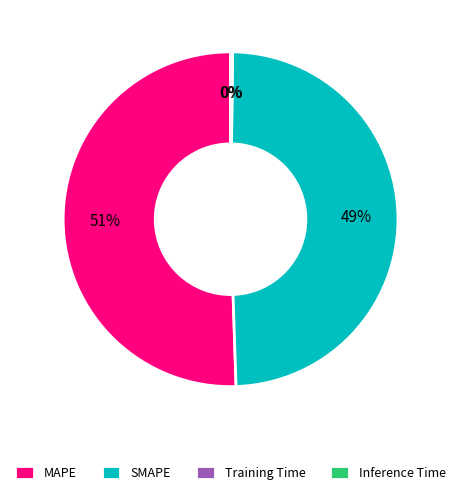

To the nearest percent, what is the average slice percentage?

25%